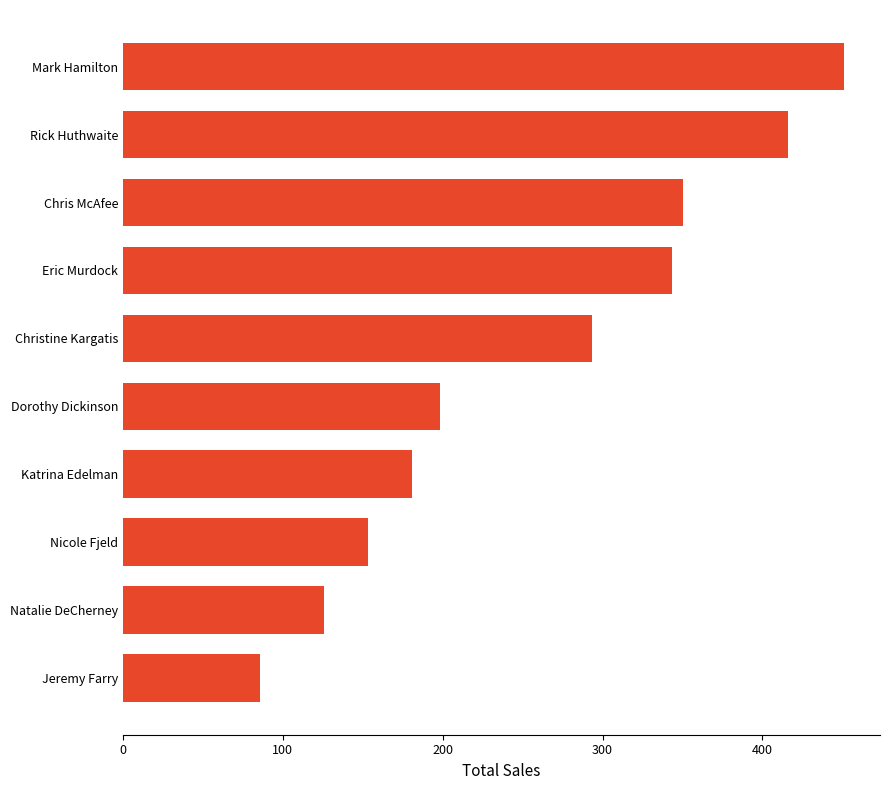

Is it true that the value at Christine Kargatis is 293.2?

True